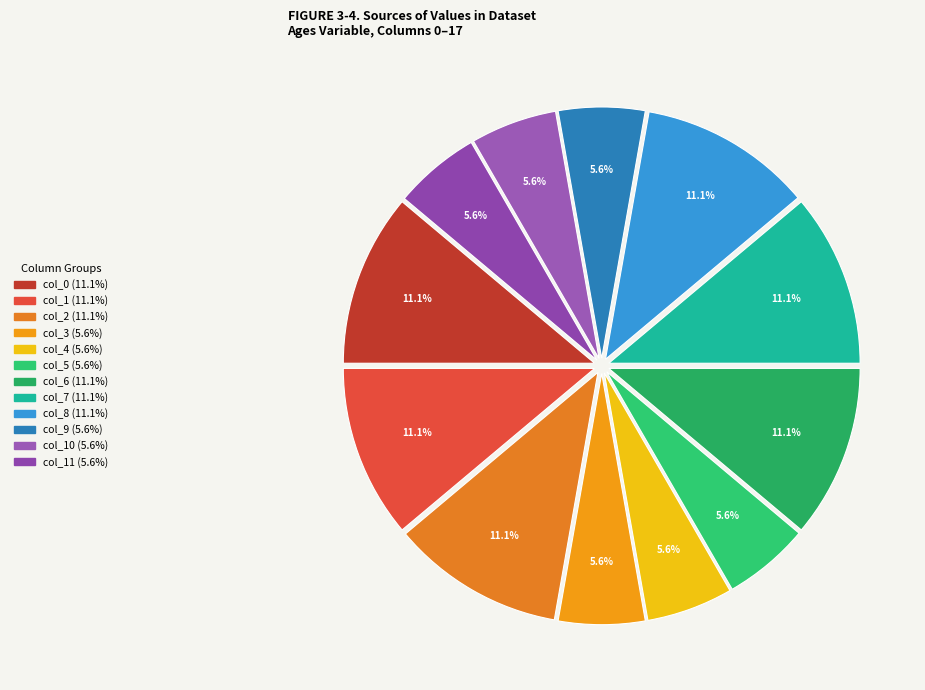

Rank the categories by value from highest to lowest.

col_0, col_1, col_2, col_6, col_7, col_8, col_3, col_4, col_5, col_9, col_10, col_11